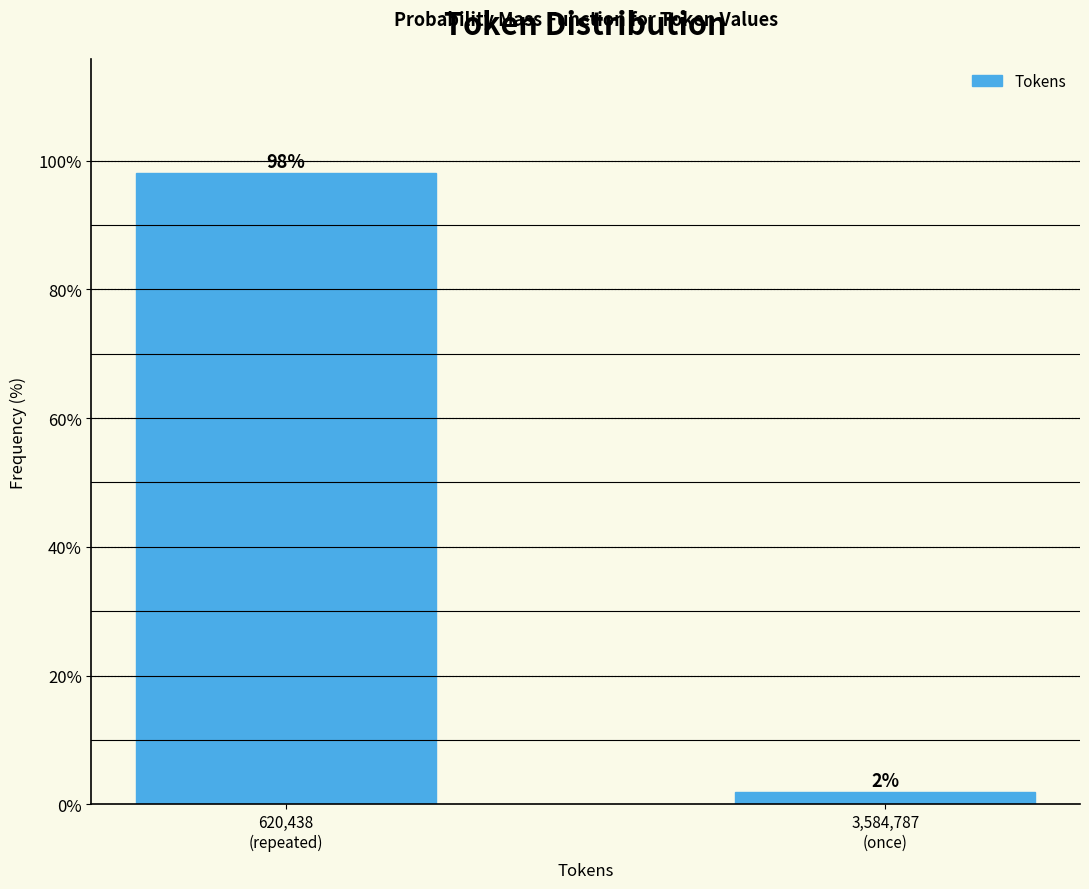

What is the maximum value shown in the chart?

98.1